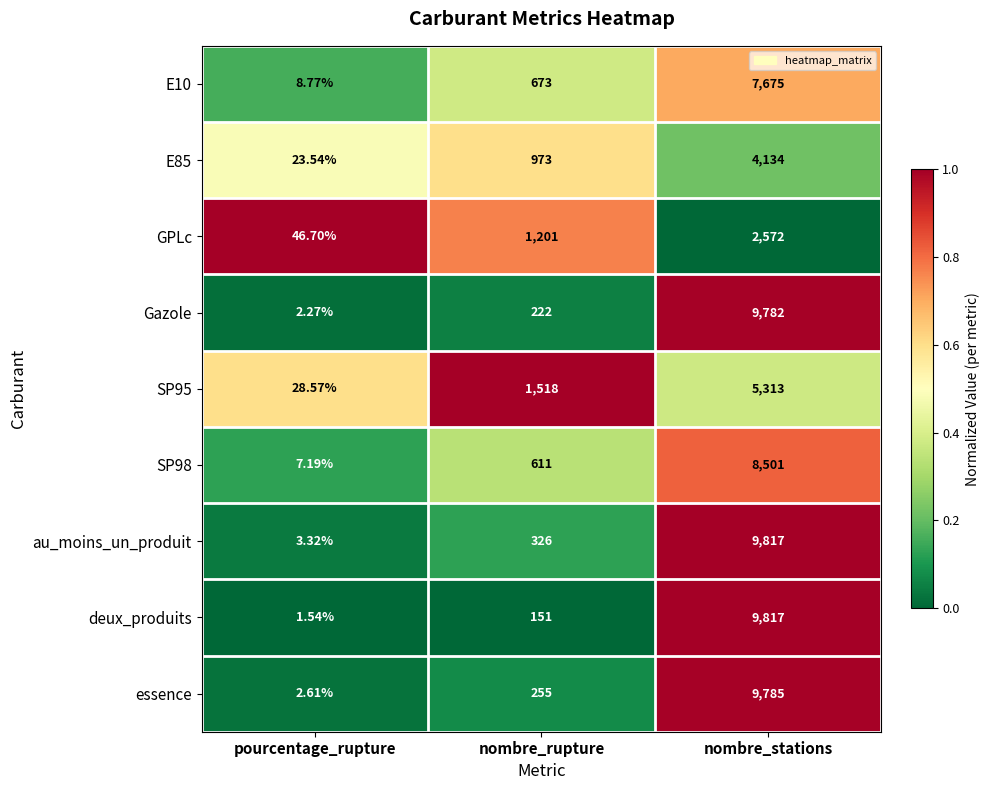

Count the number of categories in the chart.

3